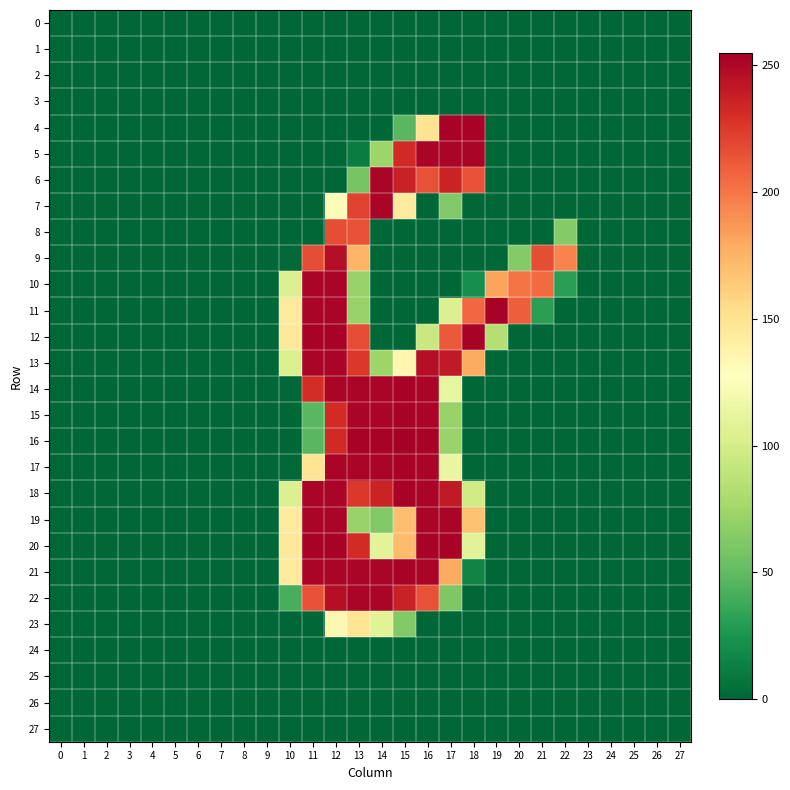

At which category is the sum across all series the highest?

12